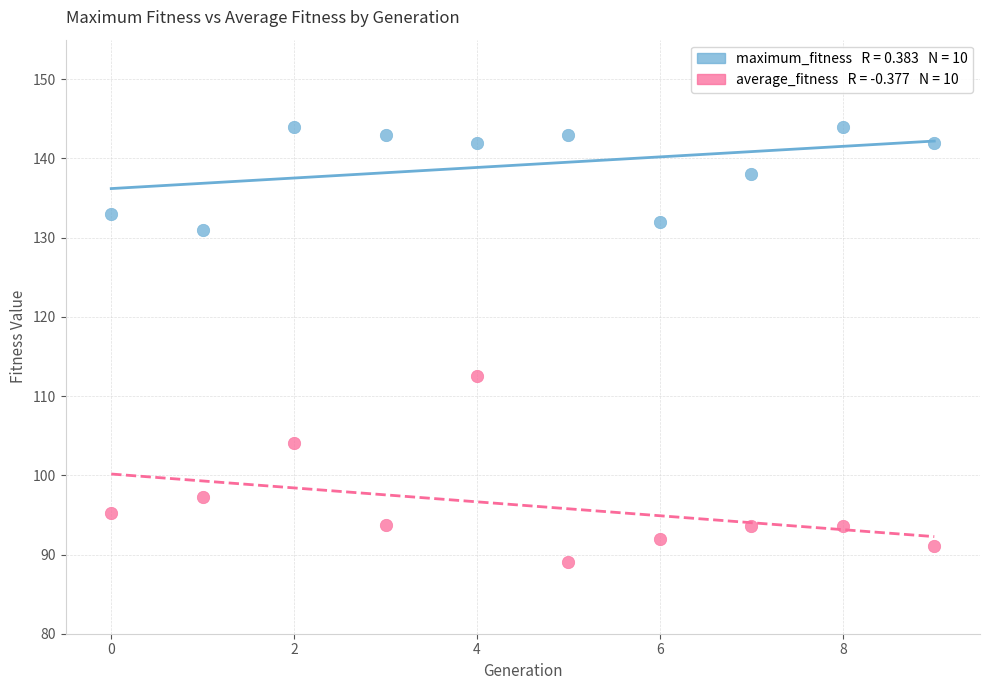

Across all data points, what is the range of Y values (max minus min)?

54.9